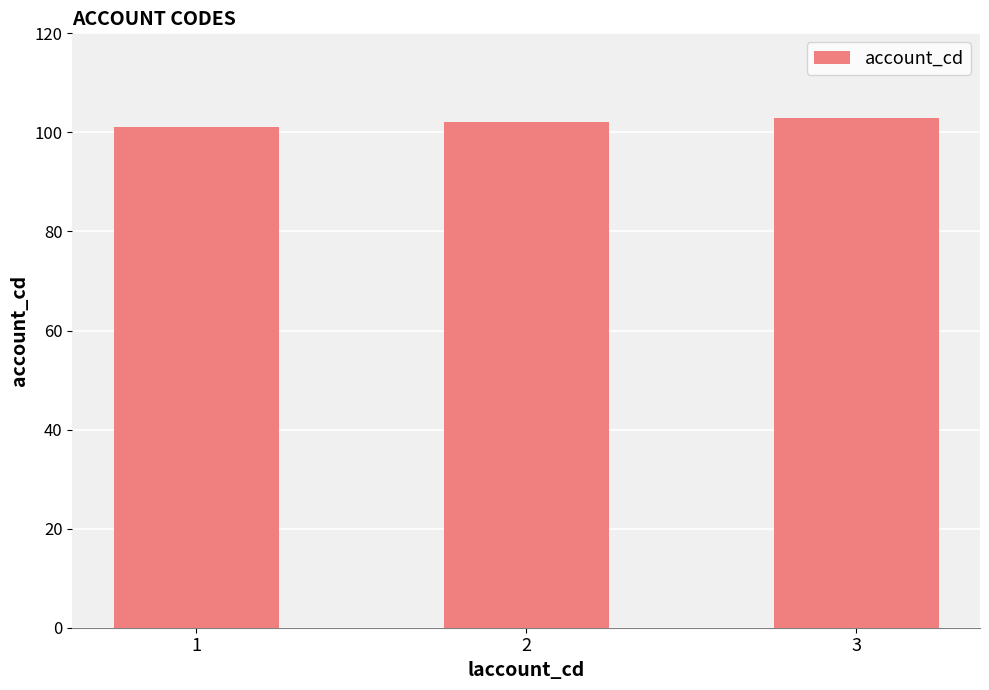

What is the smallest value displayed?

101